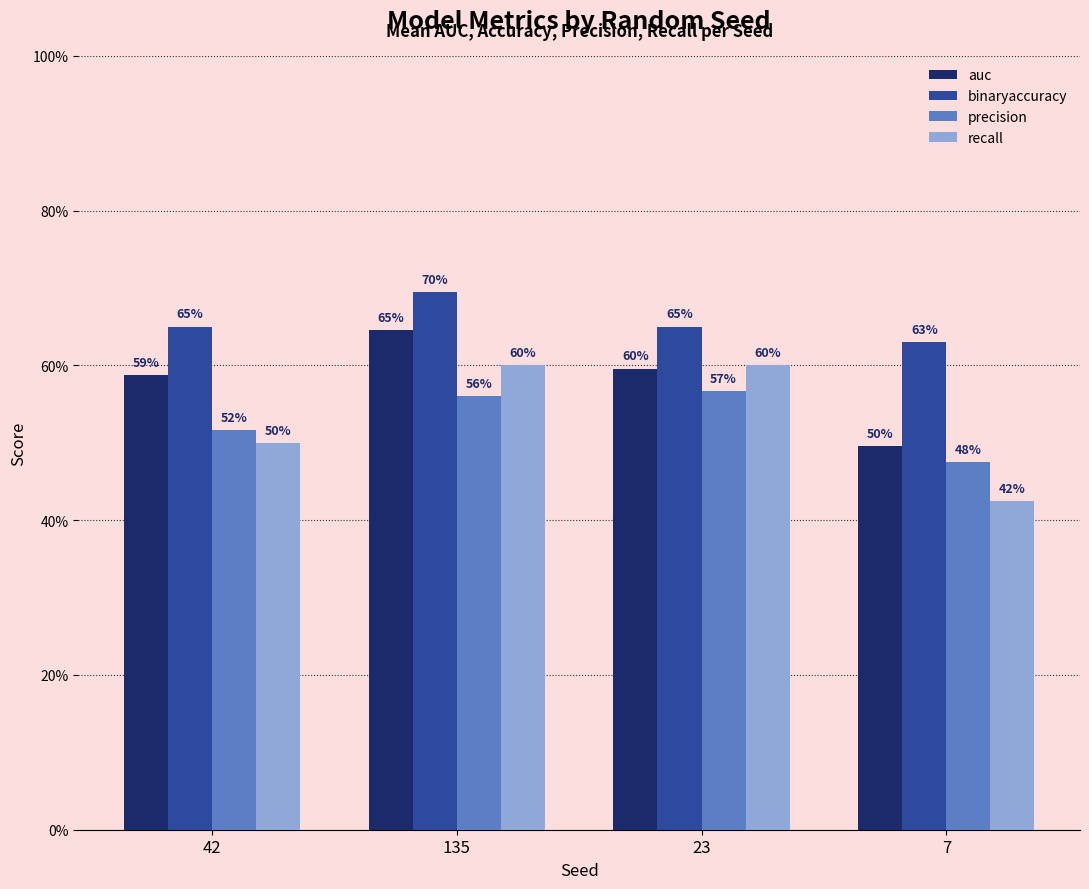

The value of recall at 42 is 0.8. True or false?

False